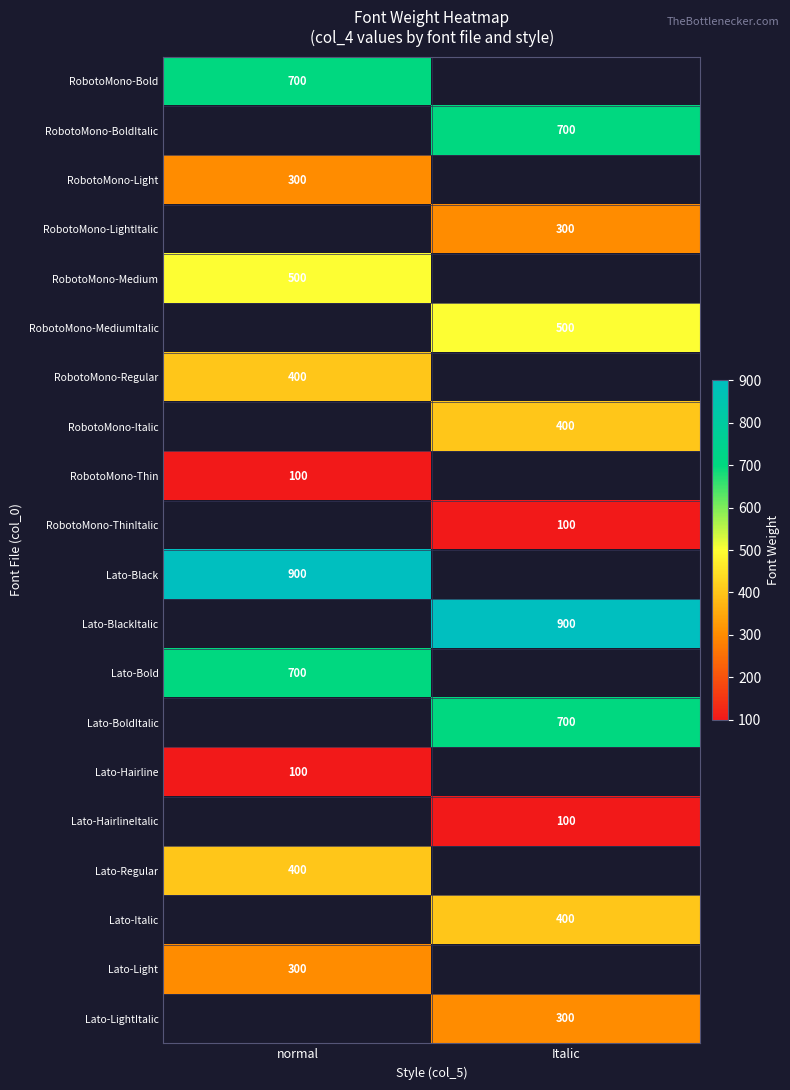

How many categories are shown in the chart?

2